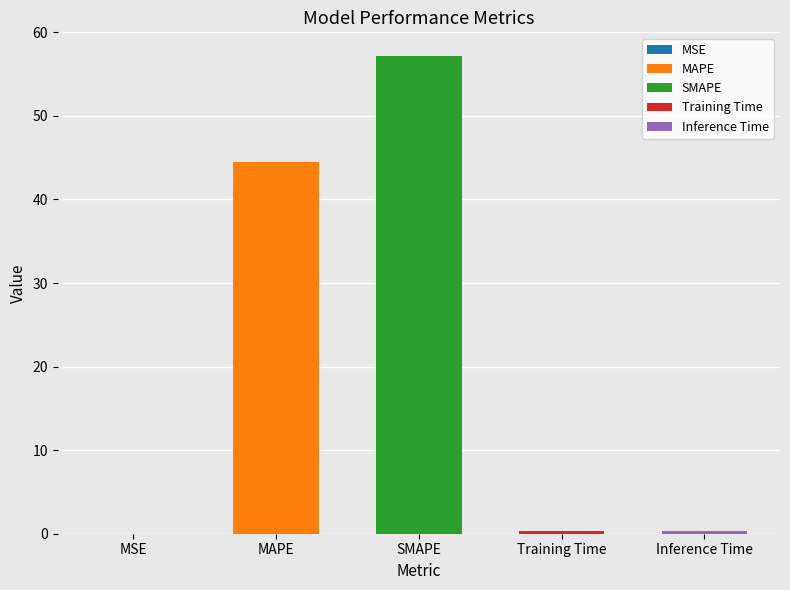

How many bars are there in total?

5